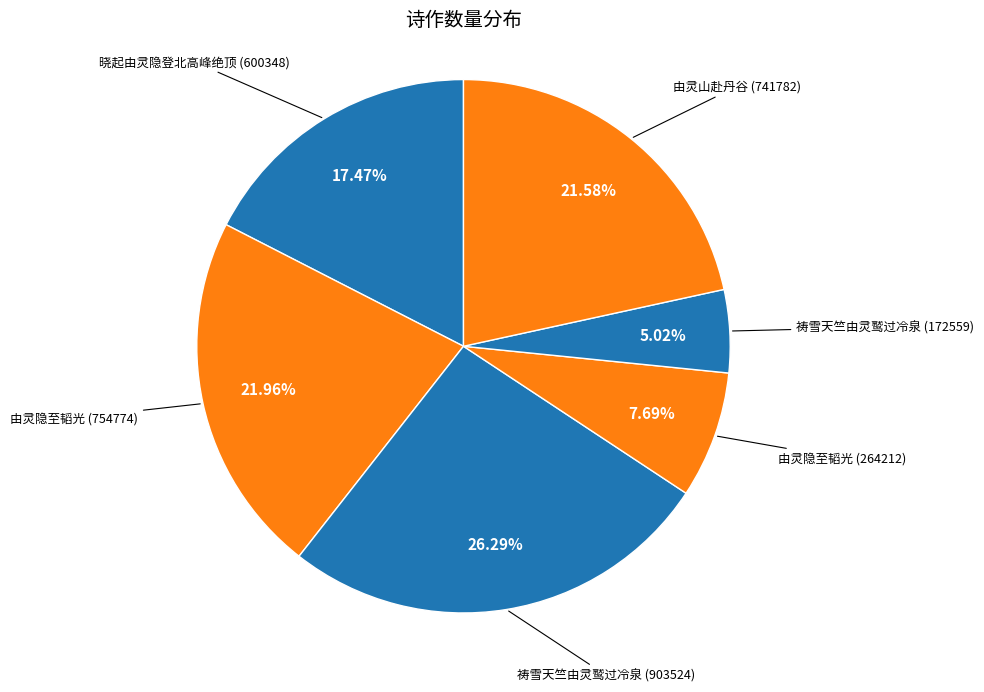

How many segments does this pie chart have?

6